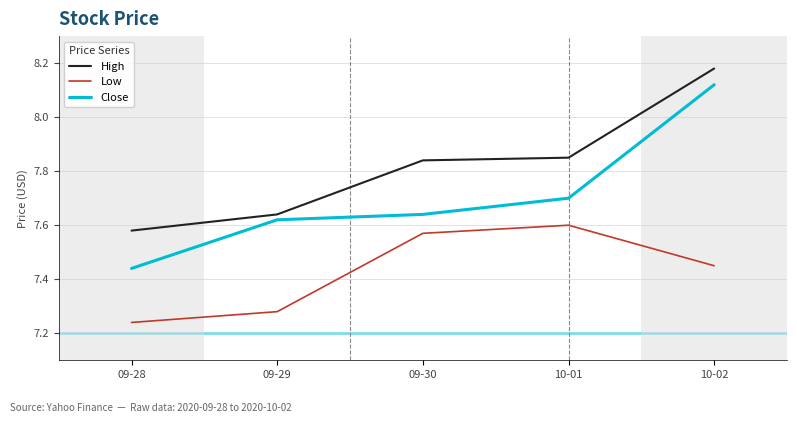

Is the value of Low at 09-29 greater than the value of High at 10-01?

No